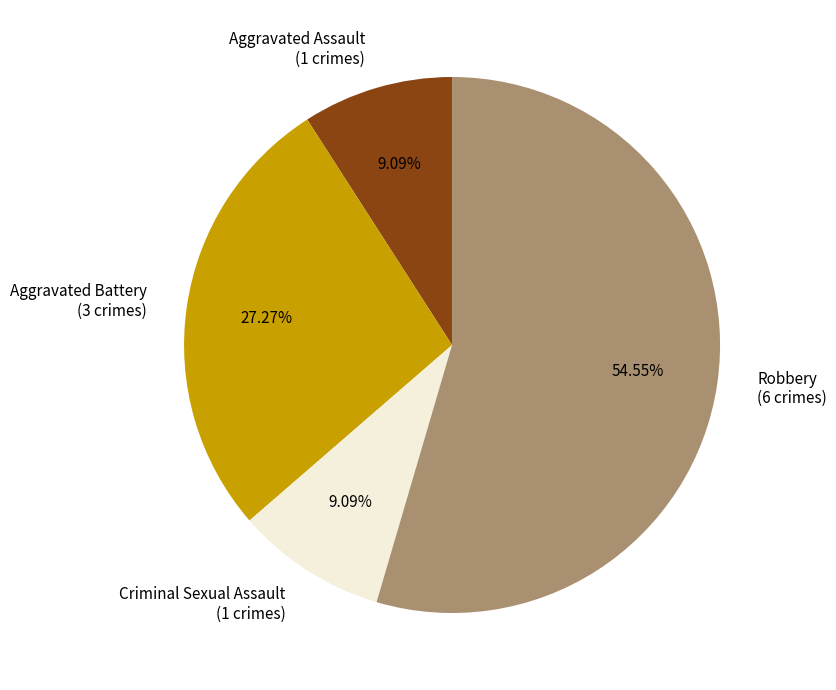

To the nearest percent, what is the difference between the Aggravated Assault and Robbery slice percentages?

45%